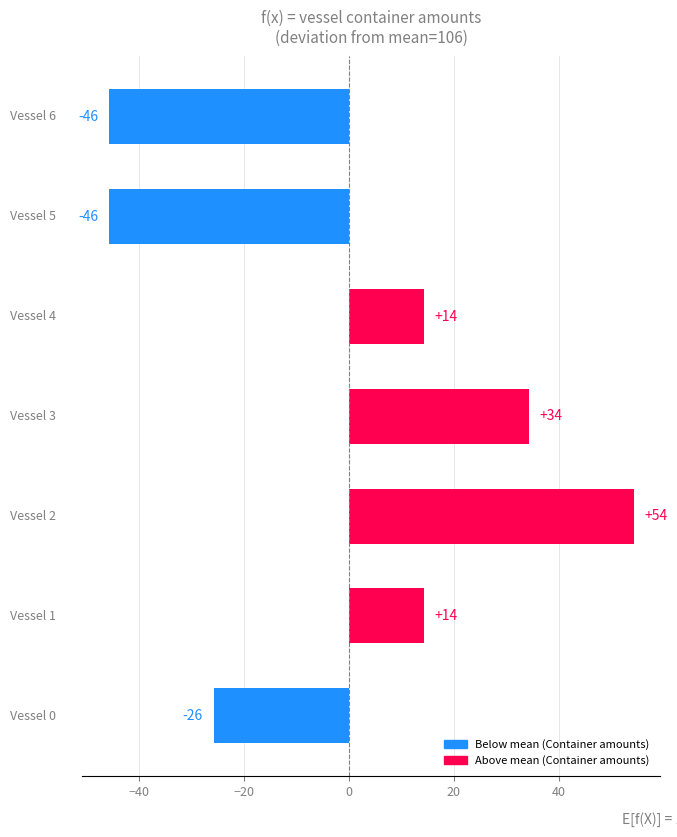

Does the chart contain stacked bars?

No